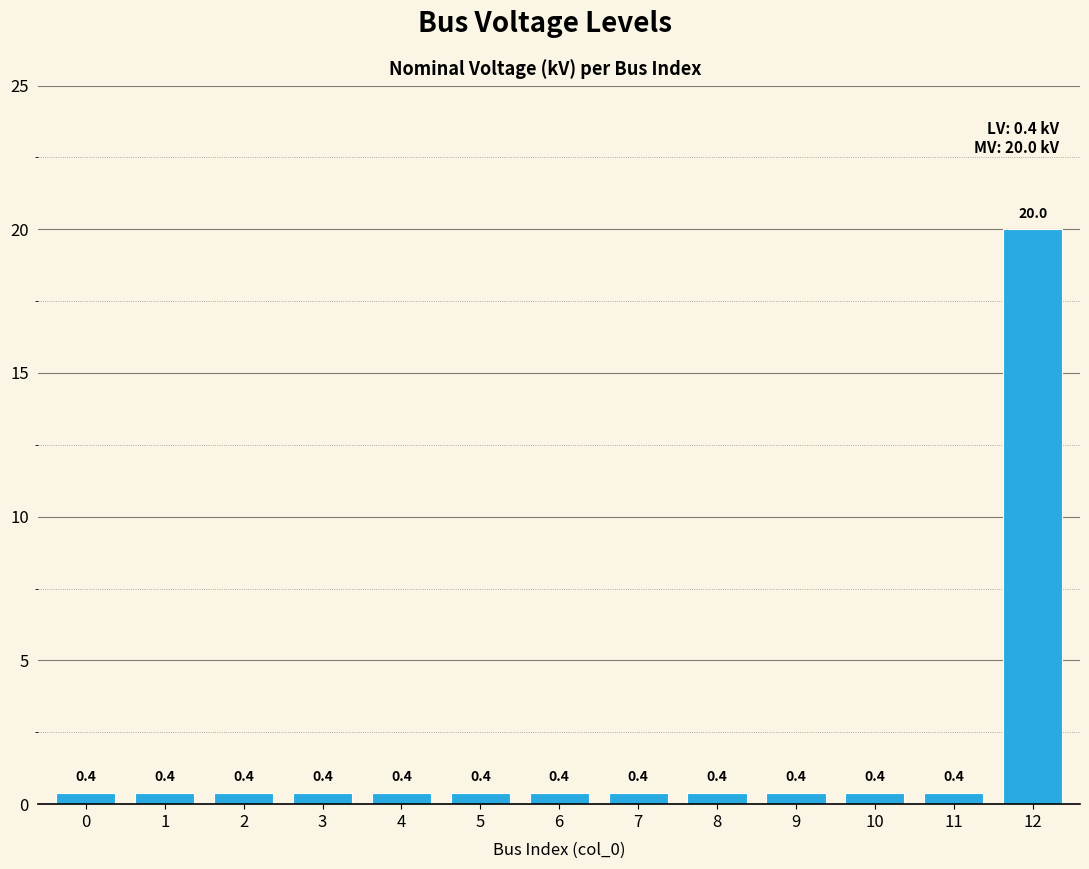

Does the chart contain stacked bars?

No